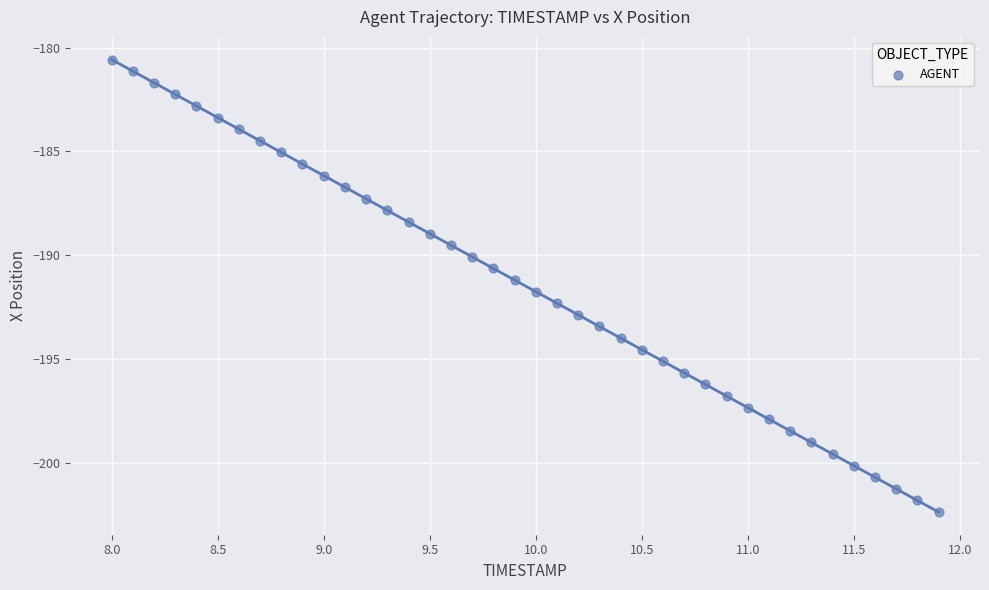

What is the range of Y values (max minus min)?

21.8